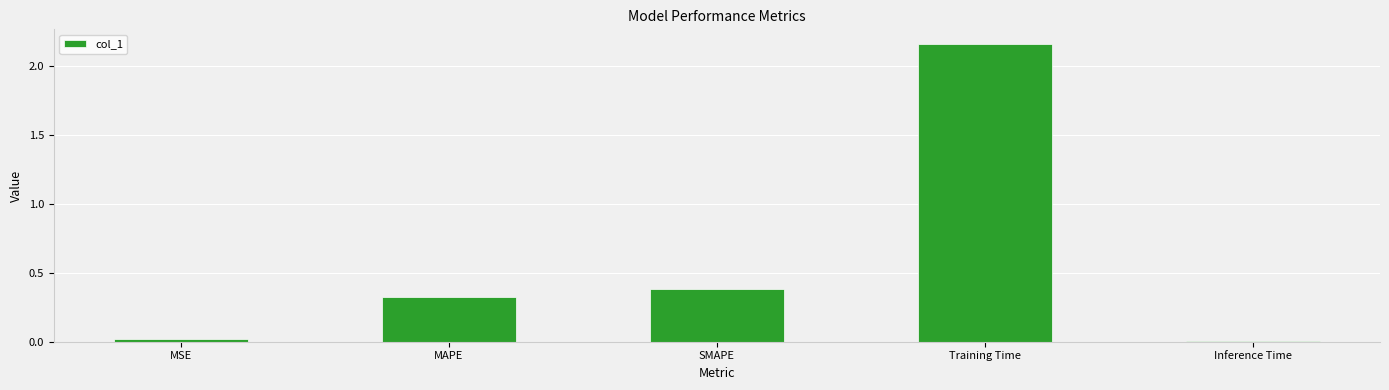

Does the chart contain stacked bars?

No